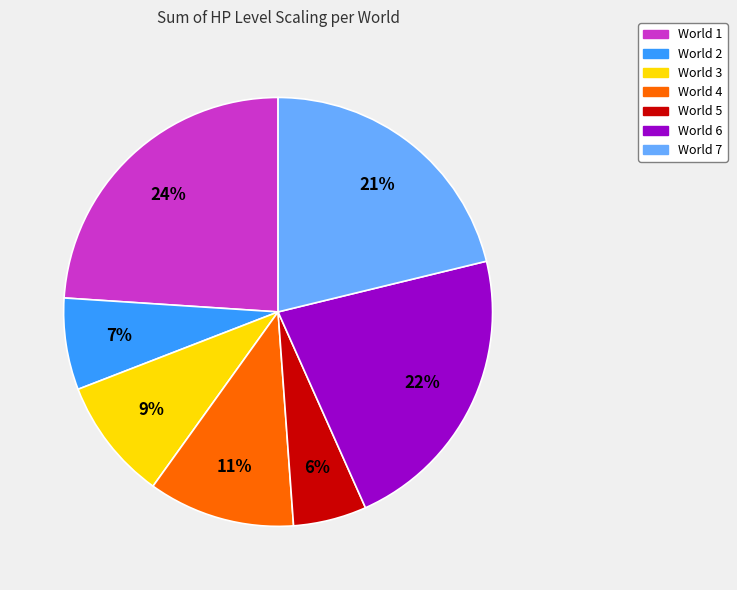

To the nearest percent, what is the average slice percentage?

14%